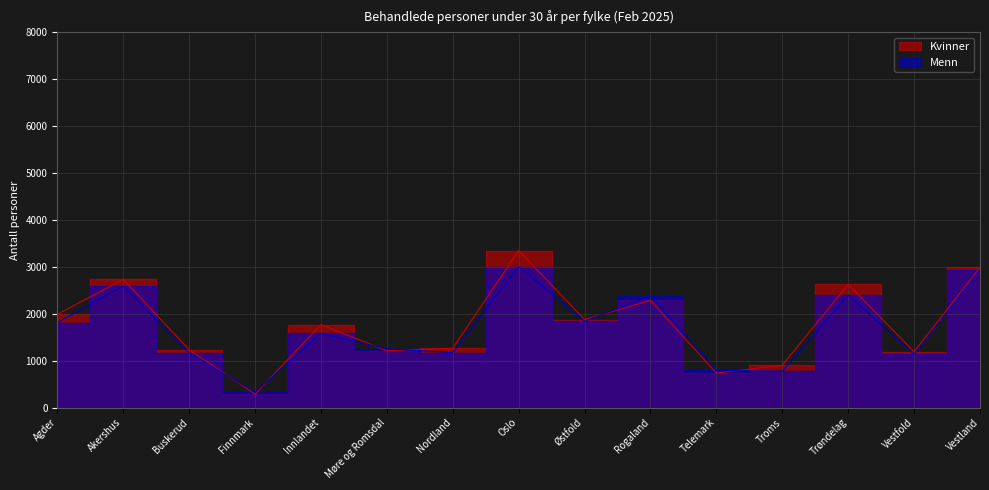

Rank the series by their average value, from lowest to highest.

Menn, Kvinner